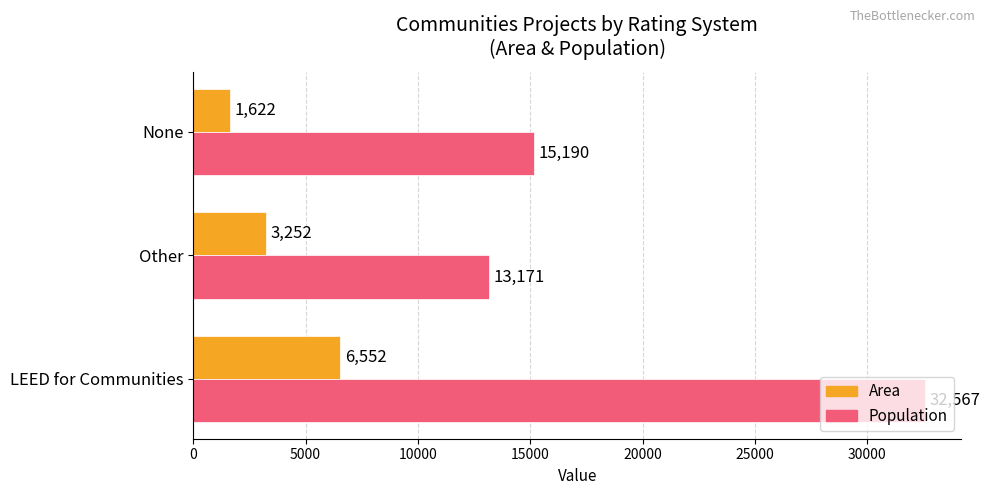

What are all the series names shown in the legend?

Area, Population